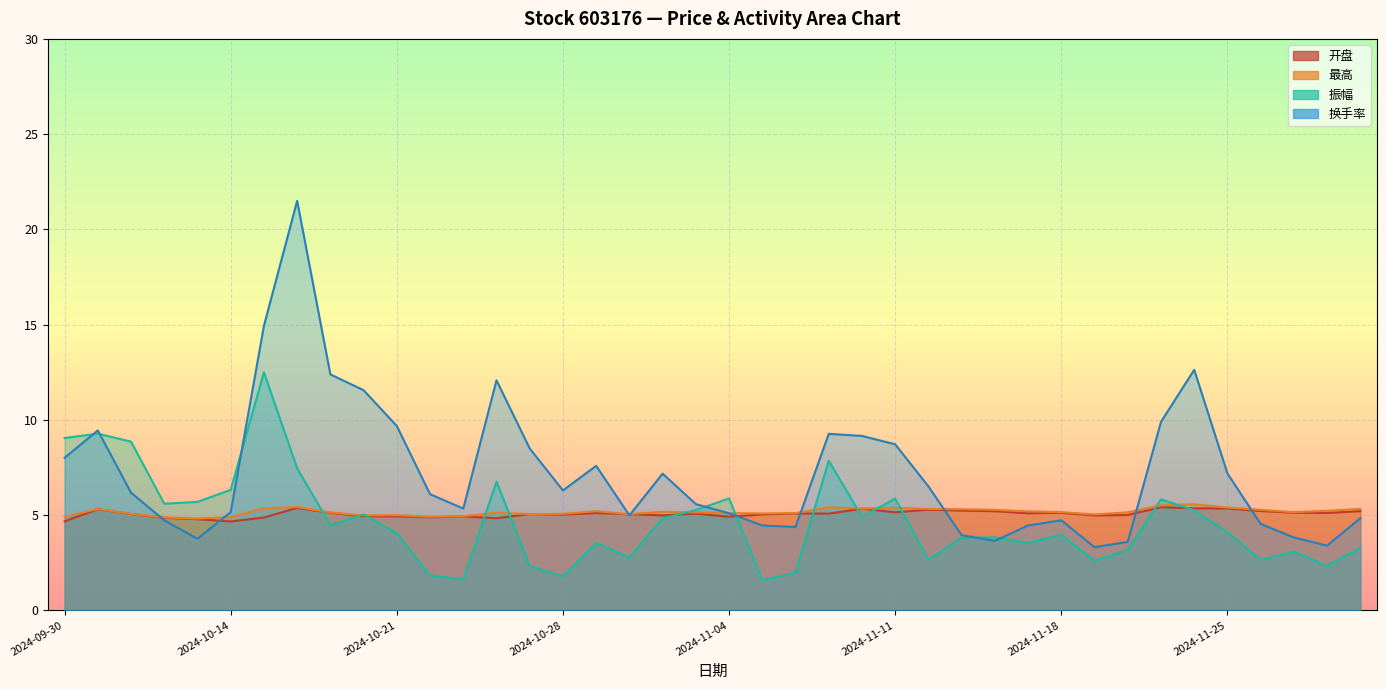

Reading left to right, extract all data points from this chart.

开盘: 4.7	5.3	5.1	4.9	4.8	4.7	4.9	5.4	5.1	4.9	4.9	4.9	4.9	4.8	5.1	5.0	5.1	5.0	5.0	5.1	4.9	5.0	5.1	5.1	5.3	5.2	5.3	5.2	5.2	5.1	5.1	5.0	5.0	5.4	5.4	5.3	5.2	5.1	5.1	5.2
最高: 4.9	5.3	5.1	4.9	4.8	4.9	5.4	5.4	5.1	5.0	5.0	4.9	4.9	5.1	5.1	5.1	5.2	5.0	5.2	5.2	5.1	5.1	5.1	5.4	5.3	5.4	5.3	5.3	5.3	5.2	5.2	5.0	5.2	5.5	5.6	5.4	5.3	5.2	5.2	5.3
振幅: 9.1	9.3	8.9	5.6	5.7	6.3	12.5	7.5	4.5	5.0	4.0	1.8	1.6	6.8	2.3	1.8	3.5	2.8	4.8	5.3	5.9	1.6	2.0	7.9	4.9	5.9	2.6	3.8	3.8	3.5	4.0	2.6	3.2	5.8	5.3	4.1	2.7	3.1	2.3	3.3
换手率: 8.0	9.4	6.2	4.7	3.8	5.2	14.9	21.5	12.4	11.6	9.7	6.1	5.3	12.1	8.5	6.3	7.6	5.0	7.2	5.6	5.1	4.5	4.4	9.3	9.2	8.7	6.5	4.0	3.6	4.5	4.7	3.3	3.6	9.9	12.6	7.2	4.5	3.8	3.4	4.8